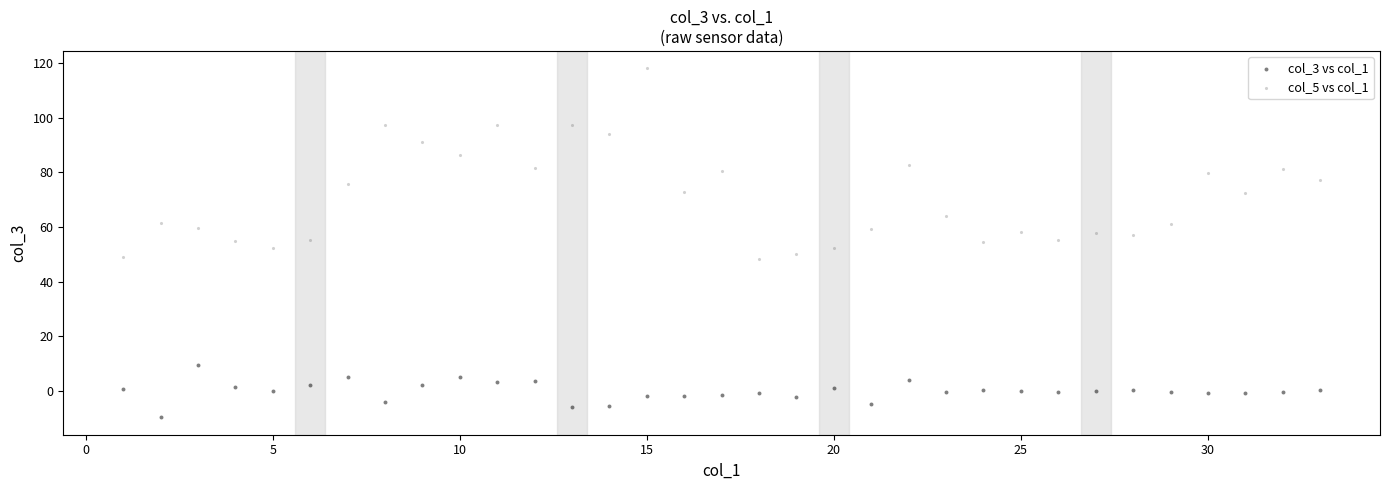

Which series has the widest spread of Y values?

col_5 vs col_1